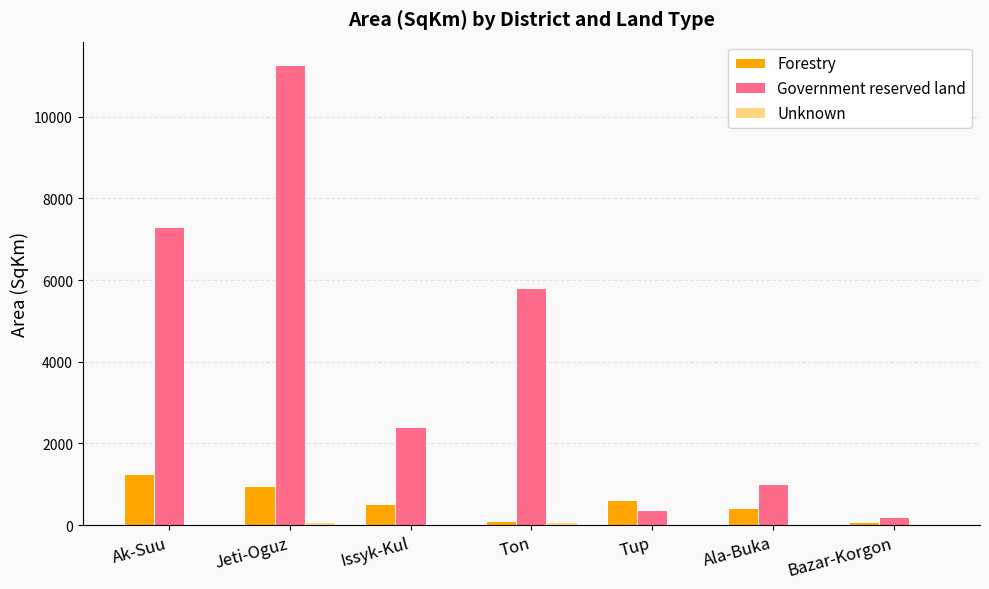

What is the maximum value shown in the chart?

11272.1